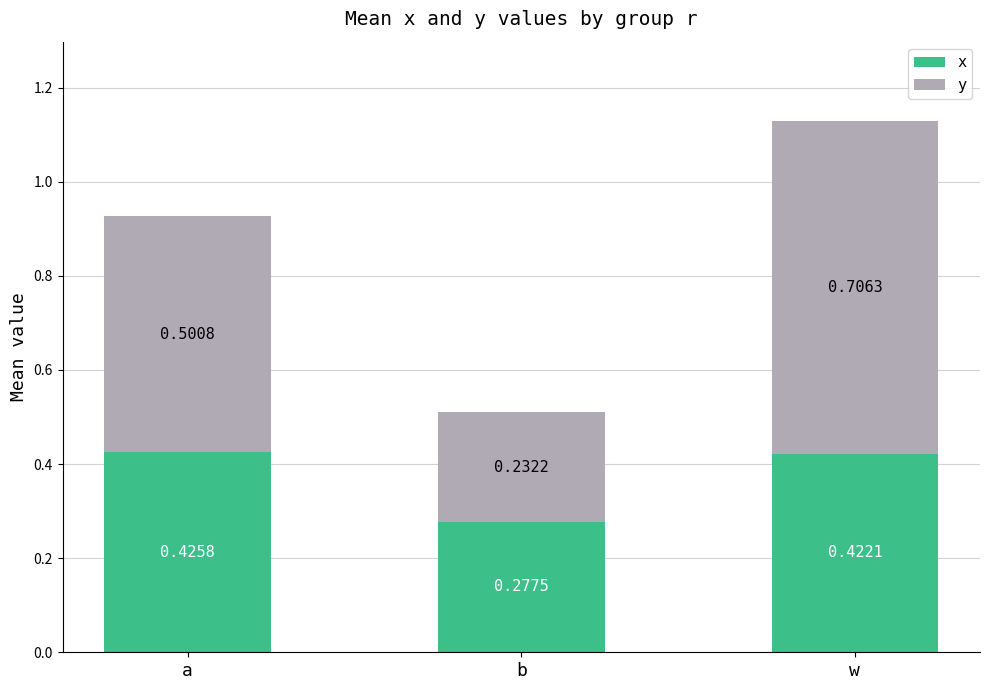

What is the sum of all x values?

1.1